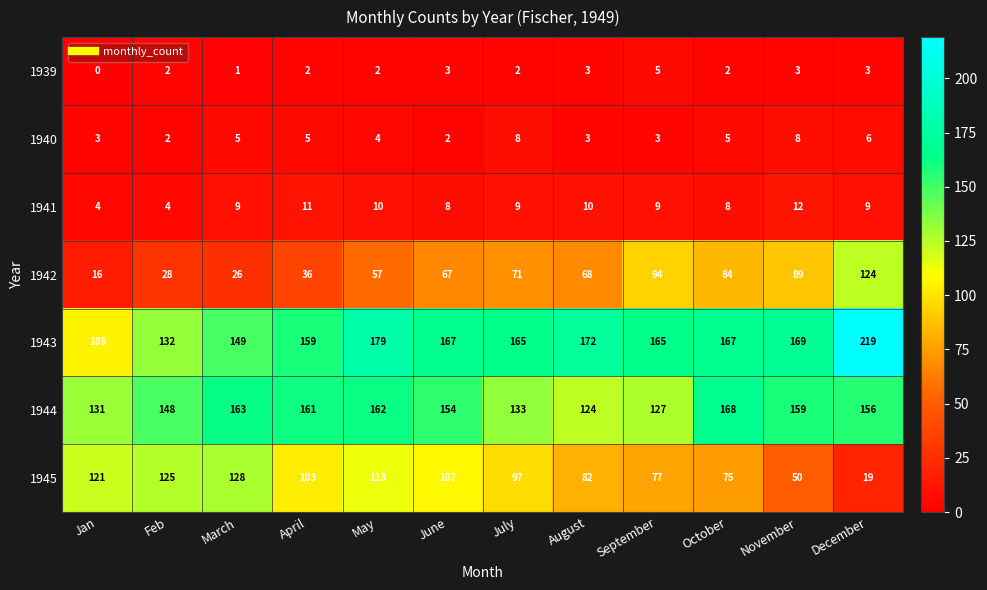

What is the greatest value displayed?

219